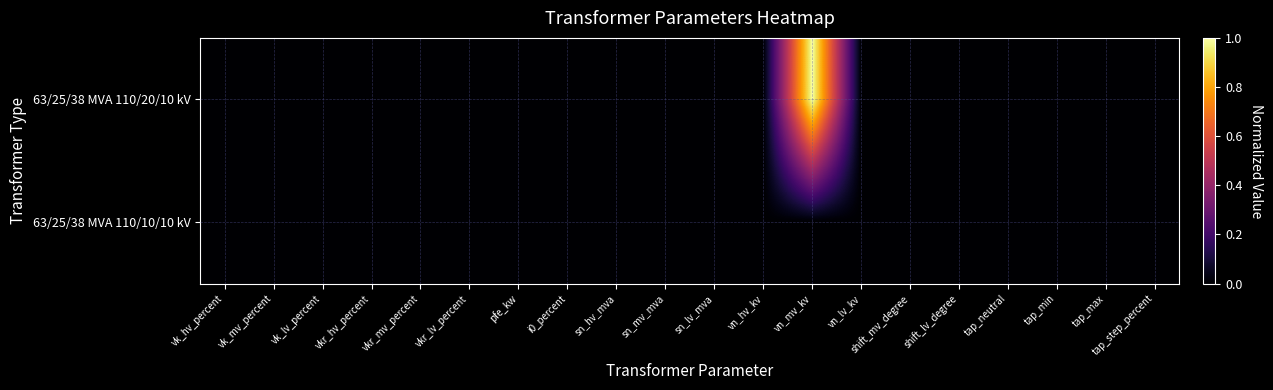

Rank the series by their maximum value, from highest to lowest.

63/25/38 MVA 110/20/10 kV, 63/25/38 MVA 110/10/10 kV